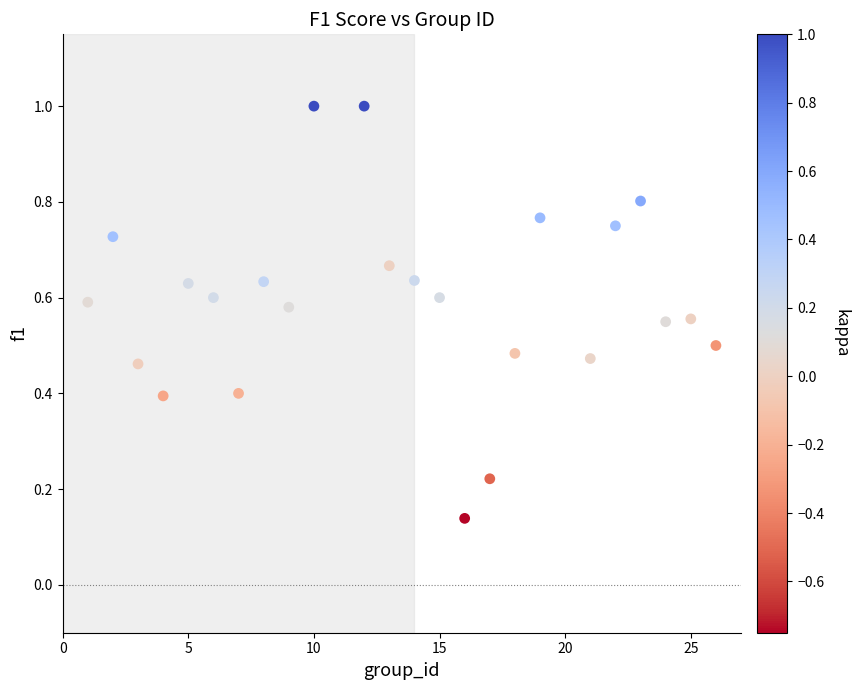

What is the range of Y values (max minus min)?

0.9